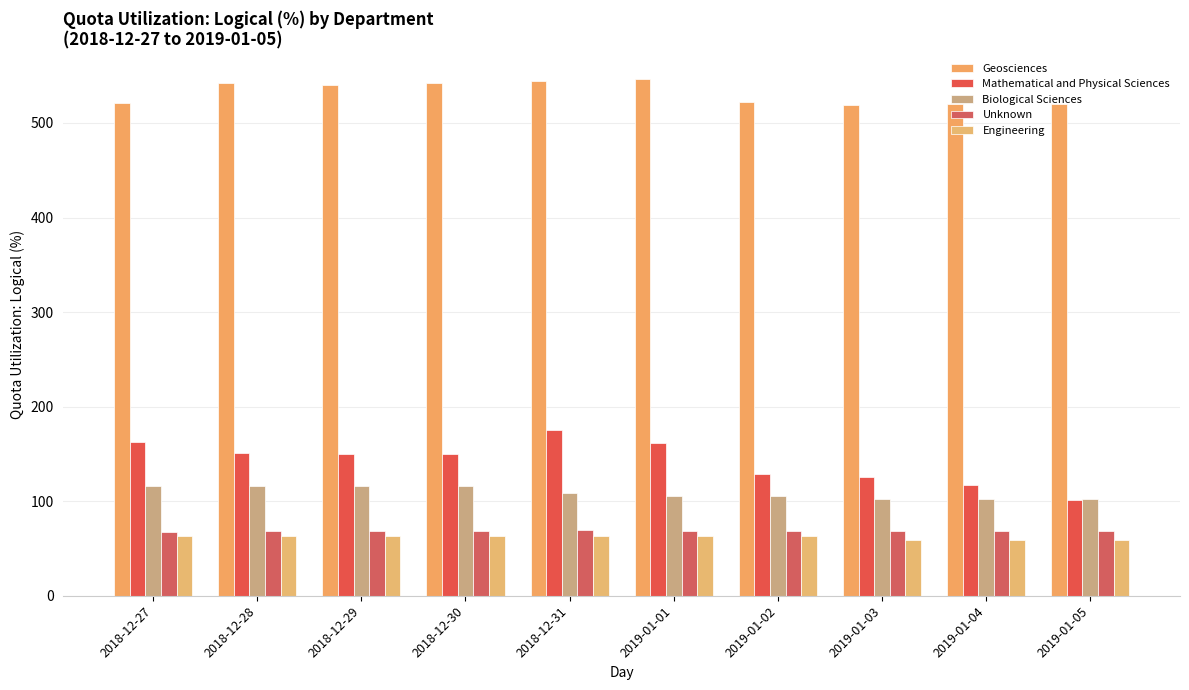

At which label does Geosciences first exceed 539?

2018-12-28